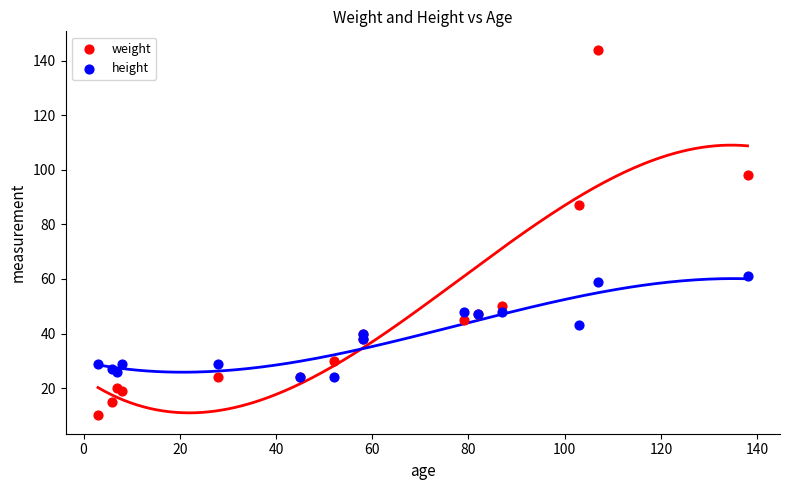

Which series reaches the maximum Y coordinate?

weight